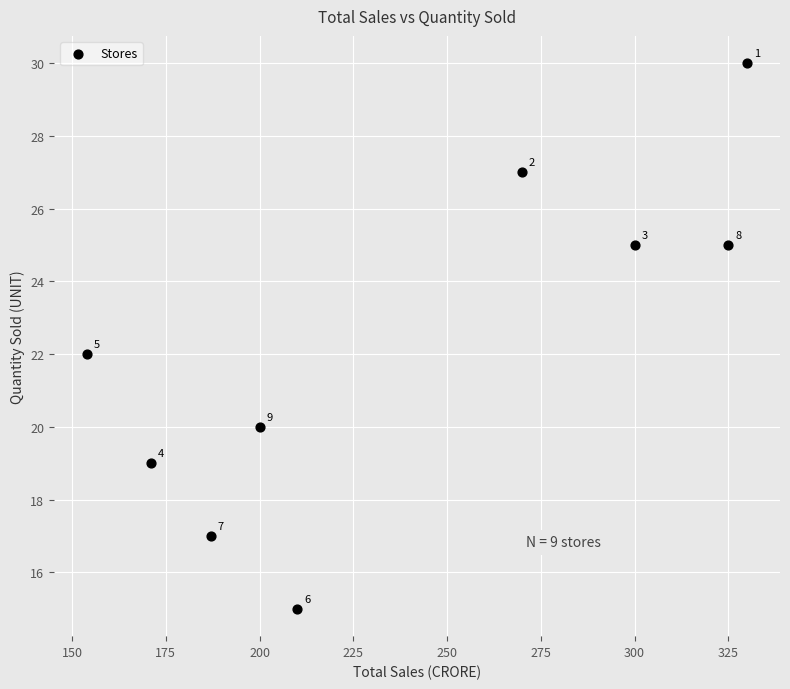

What is the range of Y values (max minus min)?

15